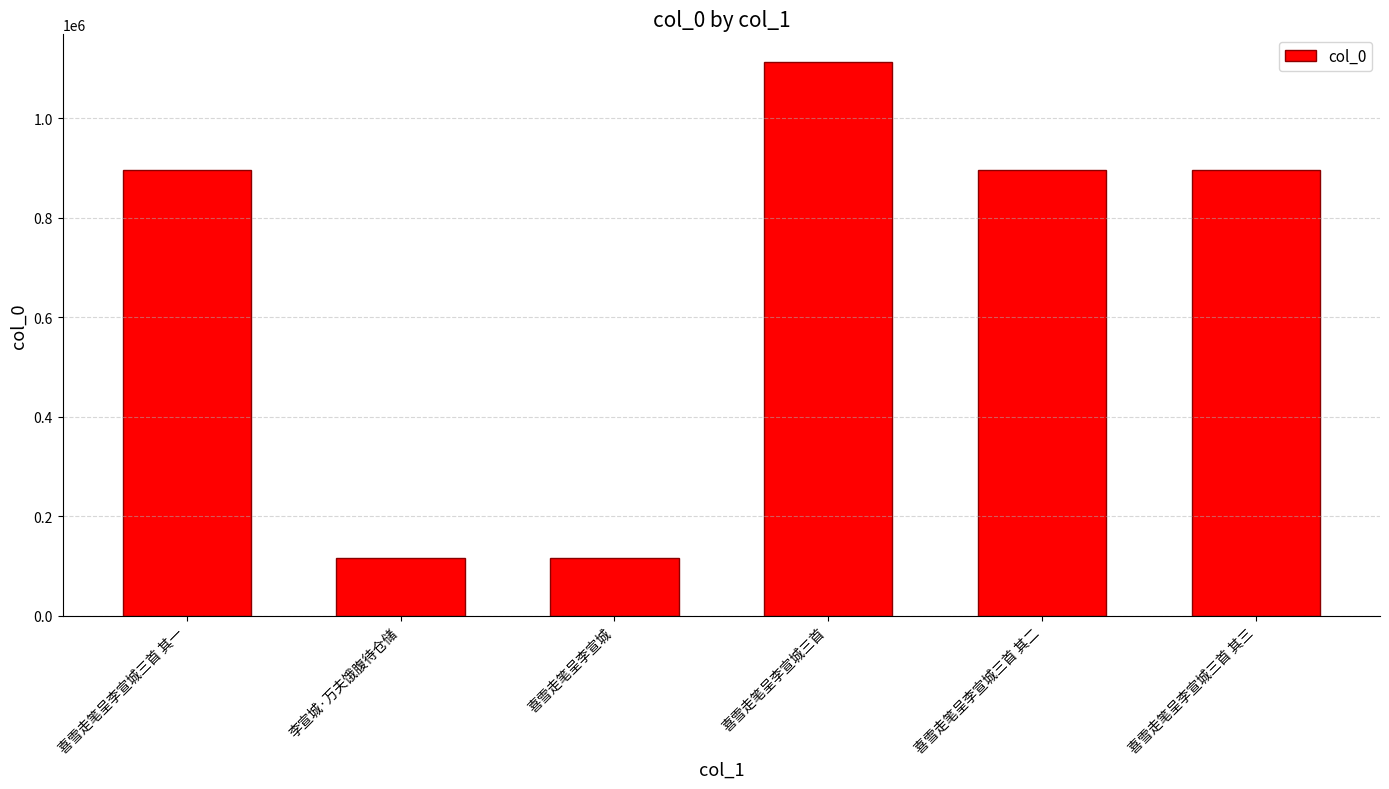

How many bars are there in total?

6